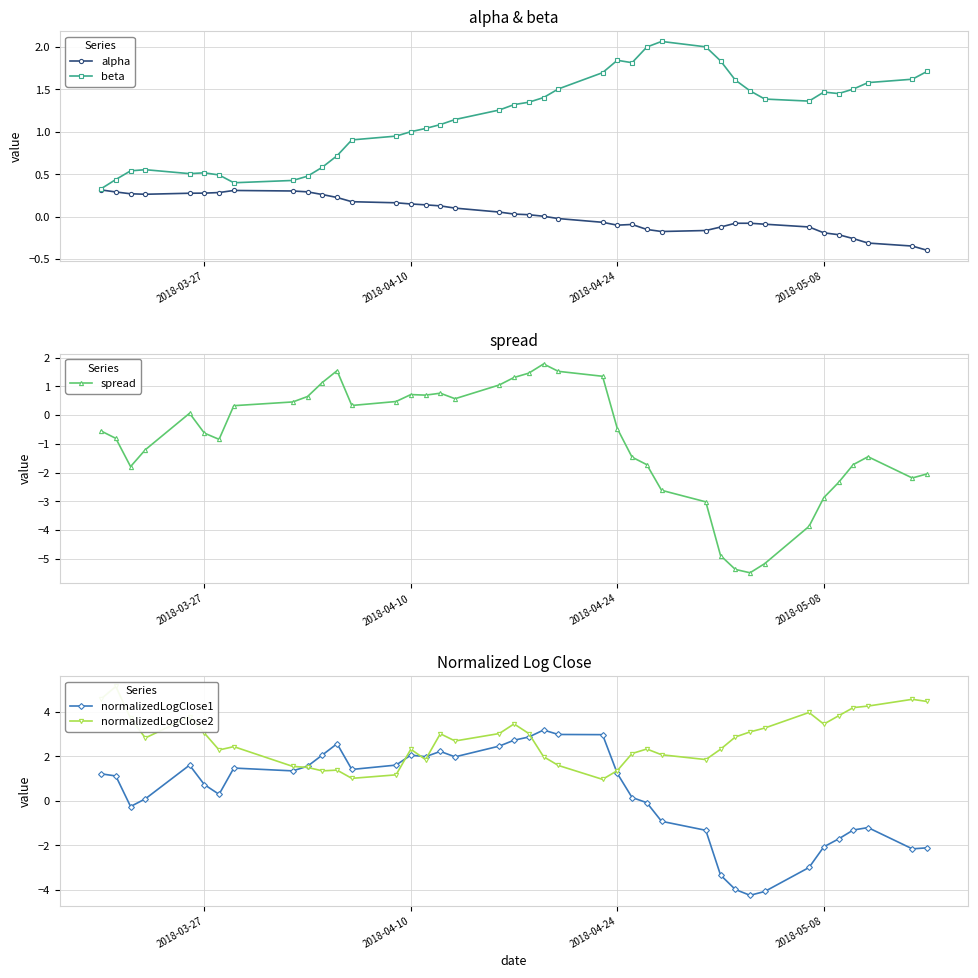

After their last crossing, which series has the higher values: normalizedLogClose2 or spread?

normalizedLogClose2